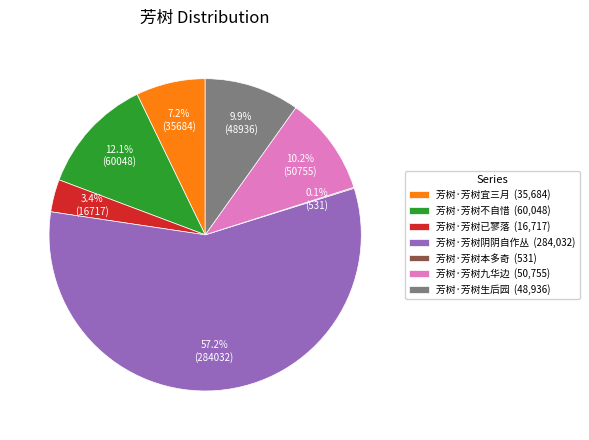

To the nearest percent, what is the difference between the largest and smallest slice percentages?

57%